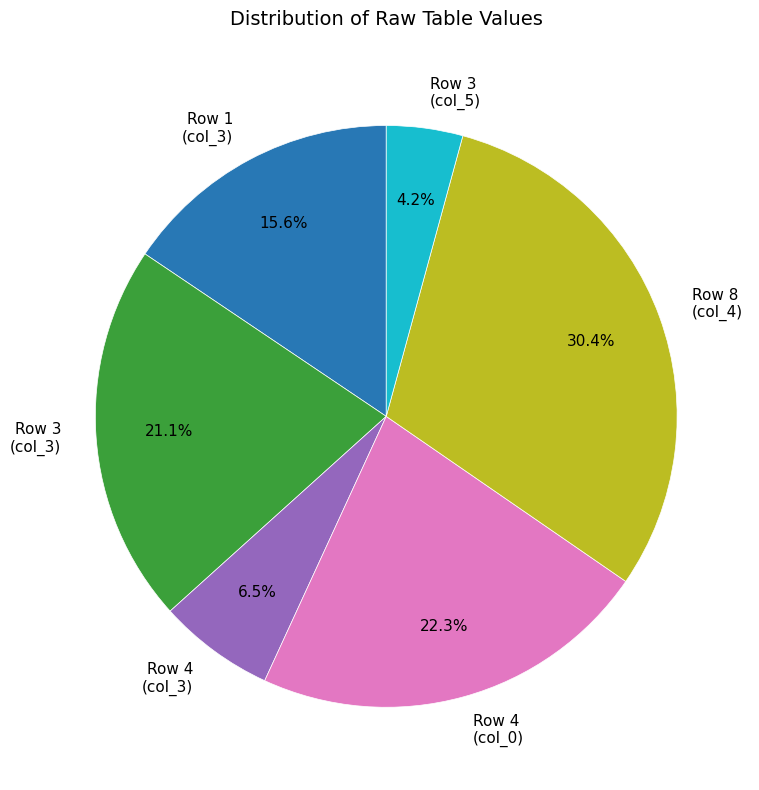

Is there any slice that represents more than half of the pie?

No